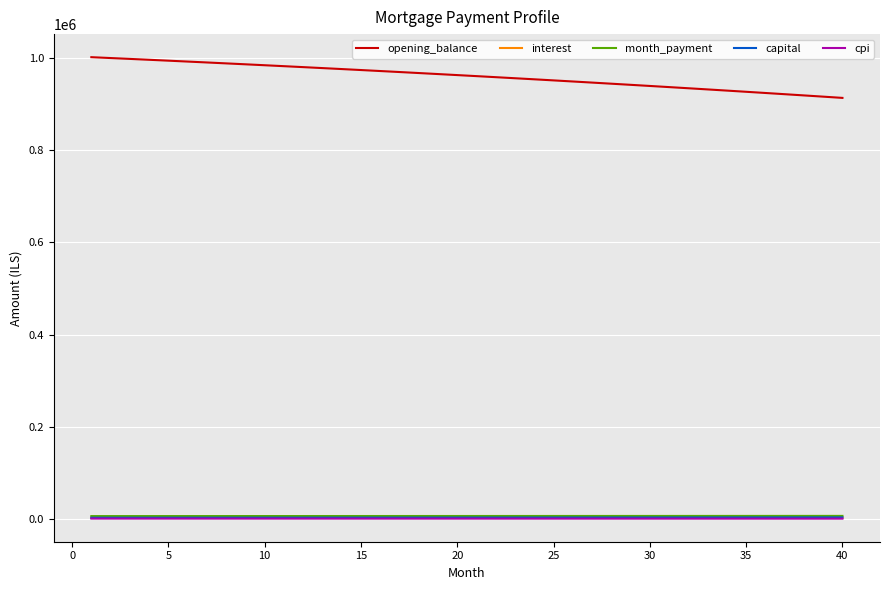

How many lines are shown in the chart?

5